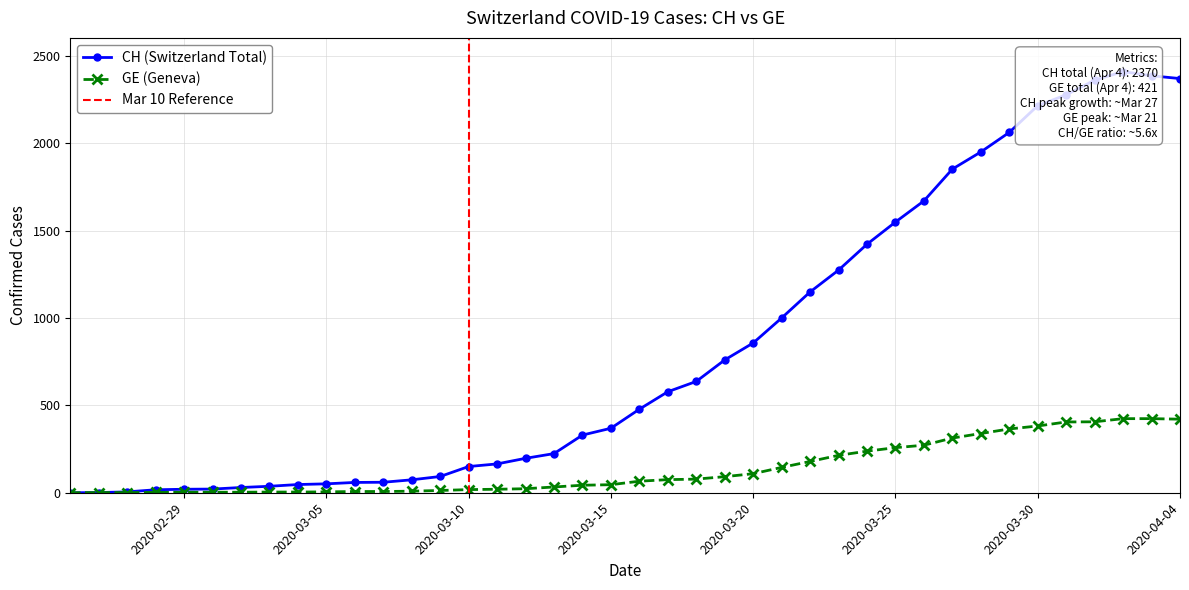

Reading left to right, extract all data points from this chart.

CH: 2020-02-25=0	2020-02-26=1	2020-02-27=5	2020-02-28=17	2020-02-29=20	2020-03-01=21	2020-03-02=30	2020-03-03=37	2020-03-04=47	2020-03-05=51	2020-03-06=59	2020-03-07=60	2020-03-08=74	2020-03-09=93	2020-03-10=150	2020-03-11=165	2020-03-12=197	2020-03-13=224	2020-03-14=330	2020-03-15=369	2020-03-16=478	2020-03-17=578	2020-03-18=637	2020-03-19=760	2020-03-20=857	2020-03-21=1000	2020-03-22=1149	2020-03-23=1274	2020-03-24=1422	2020-03-25=1549	2020-03-26=1670	2020-03-27=1852	2020-03-28=1950	2020-03-29=2062	2020-03-30=2215	2020-03-31=2277	2020-04-01=2361	2020-04-02=2410	2020-04-03=2386	2020-04-04=2370
GE: 2020-02-25=0	2020-02-26=1	2020-02-27=1	2020-02-28=2	2020-02-29=3	2020-03-01=3	2020-03-02=3	2020-03-03=4	2020-03-04=4	2020-03-05=5	2020-03-06=7	2020-03-07=7	2020-03-08=9	2020-03-09=13	2020-03-10=18	2020-03-11=20	2020-03-12=23	2020-03-13=33	2020-03-14=43	2020-03-15=46	2020-03-16=66	2020-03-17=75	2020-03-18=78	2020-03-19=92	2020-03-20=109	2020-03-21=145	2020-03-22=179	2020-03-23=214	2020-03-24=238	2020-03-25=258	2020-03-26=272	2020-03-27=313	2020-03-28=339	2020-03-29=365	2020-03-30=382	2020-03-31=405	2020-04-01=406	2020-04-02=424	2020-04-03=424	2020-04-04=421